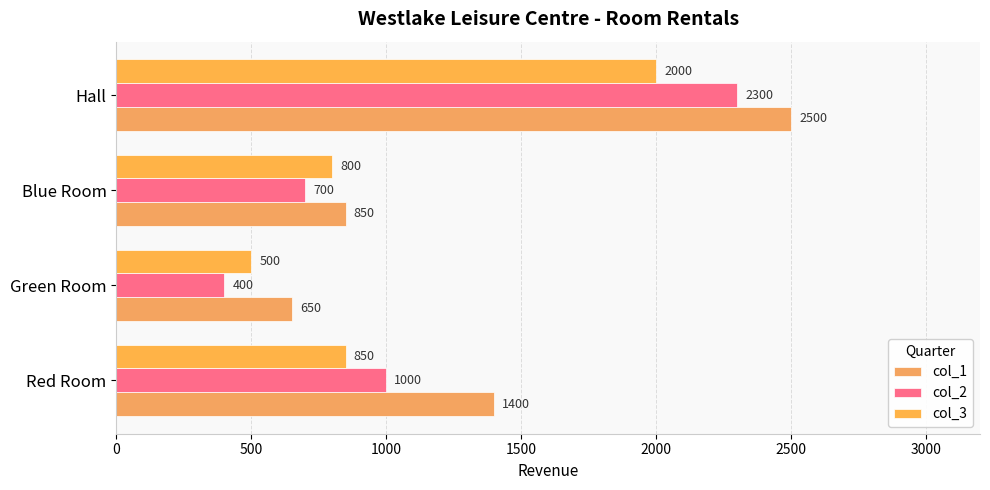

What is the value of the col_2 bar at the 2nd from the left?

400